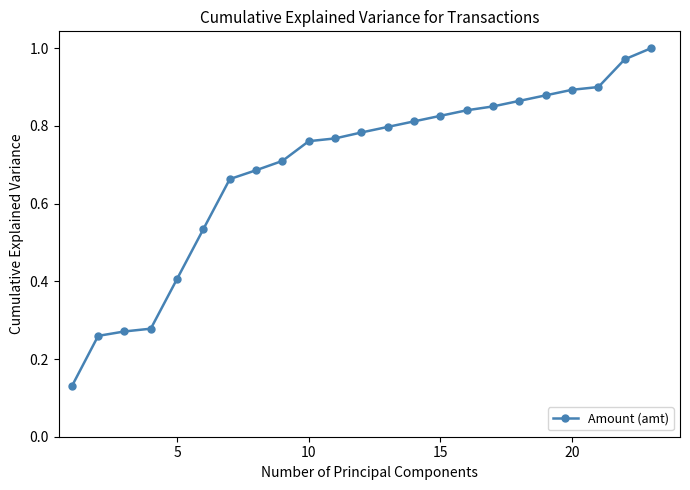

Does the chart have visible grid lines?

No